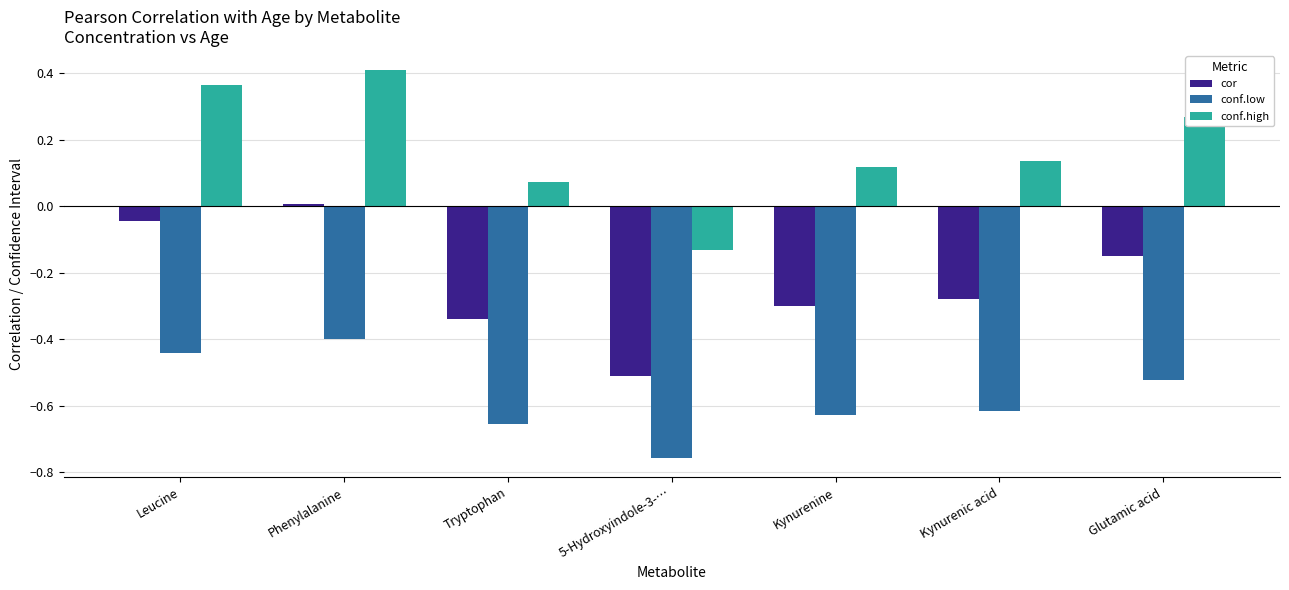

Which series has the largest total across all categories?

conf.high